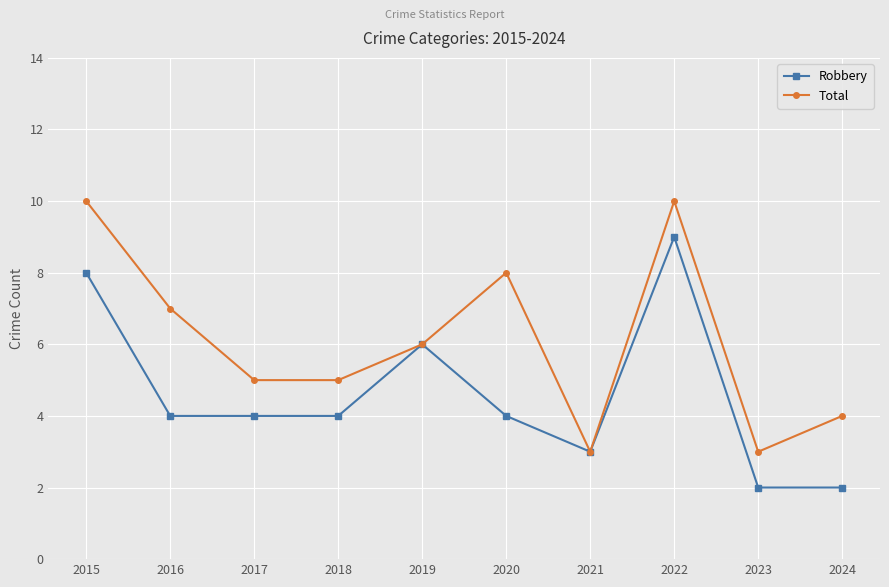

What is the average value of the Robbery series?

5